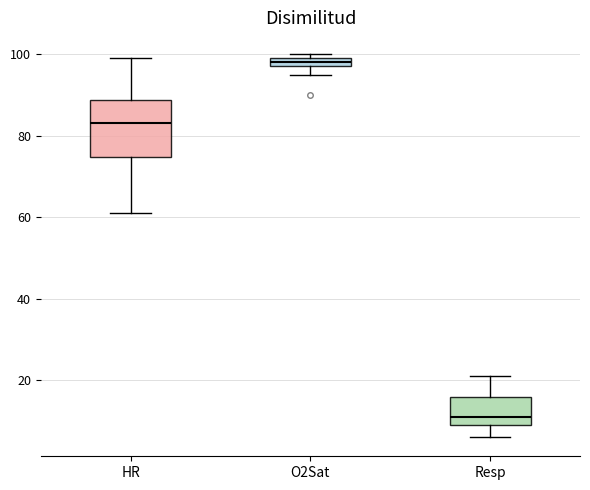

Where is the lower edge of the box for O2Sat on the y-axis? The values are not printed on the chart, so give them approximately, as read against the axis.

98